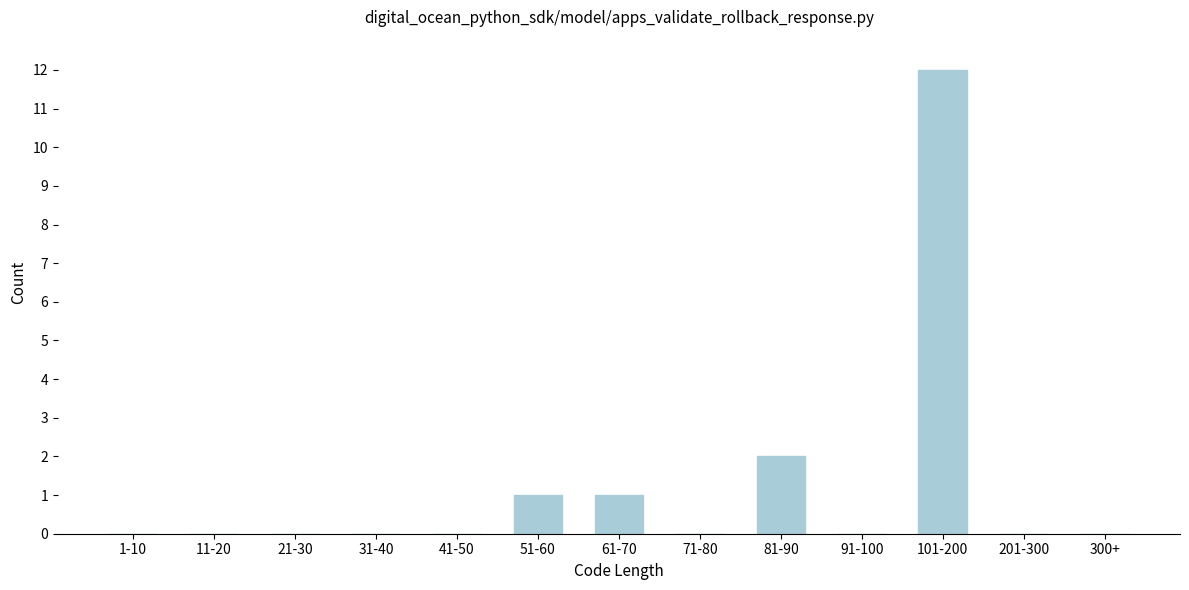

Reading left to right, what are all the values shown in this chart?

1-10=0	11-20=0	21-30=0	31-40=0	41-50=0	51-60=1	61-70=1	71-80=0	81-90=2	91-100=0	101-200=12	201-300=0	300+=0